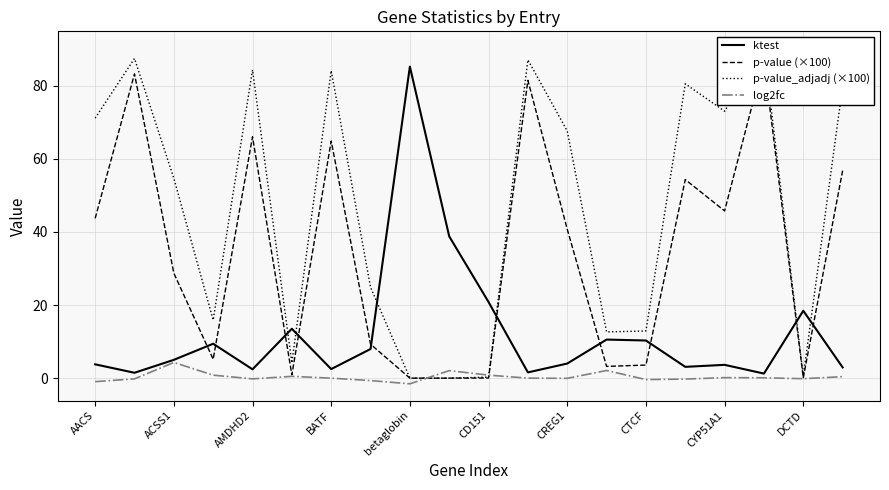

What is the highest value of the log2fc series?

4.3